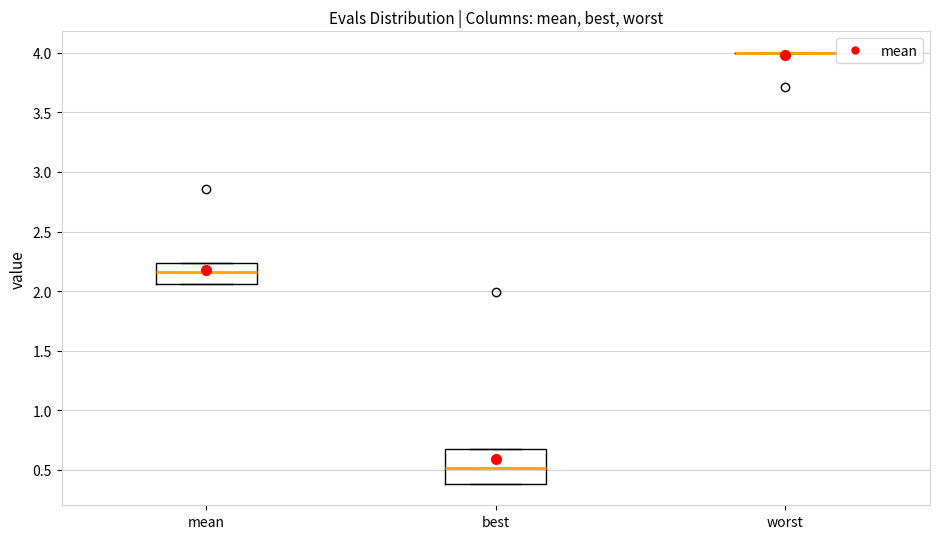

Reading left to right, read every box against the y-axis: the position of its median line, the range the box covers, and the ends of its whiskers. The values are not printed on the chart, so give them approximately, as read against the axis.

mean: median 2.15, box 2.05 to 2.25, whiskers 2.05 to 2.25
best: median 0.50, box 0.40 to 0.65, whiskers 0.40 to 0.65
worst: box collapsed to a line at 4.00, whiskers 4.00 to 4.00